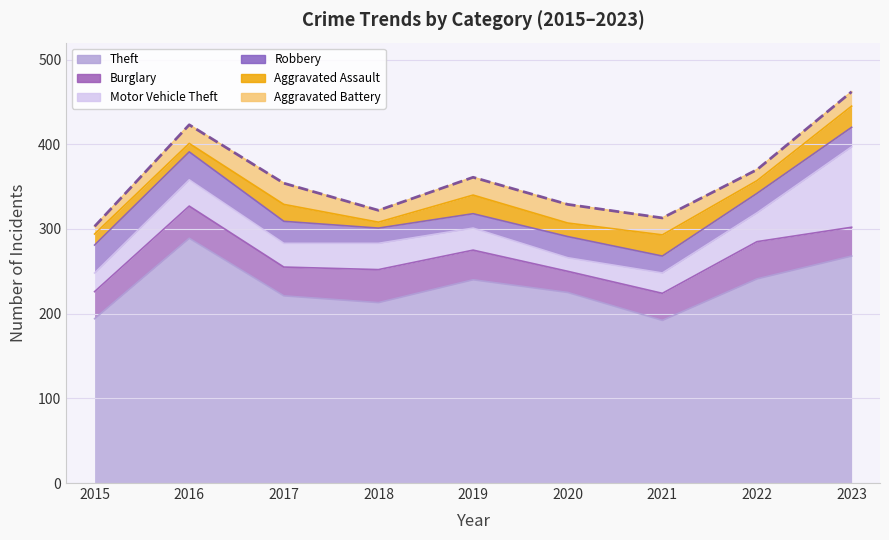

What is the total value across all series at 2016?

423